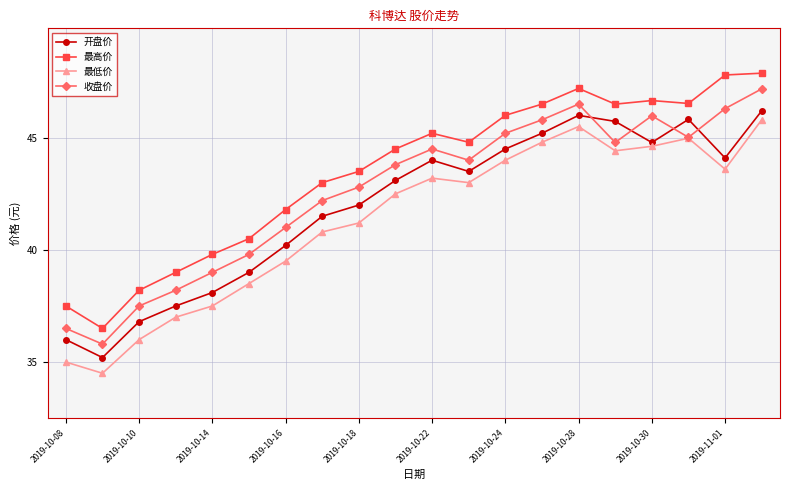

True or false: 开盘价 and 最高价 cross at least once.

False